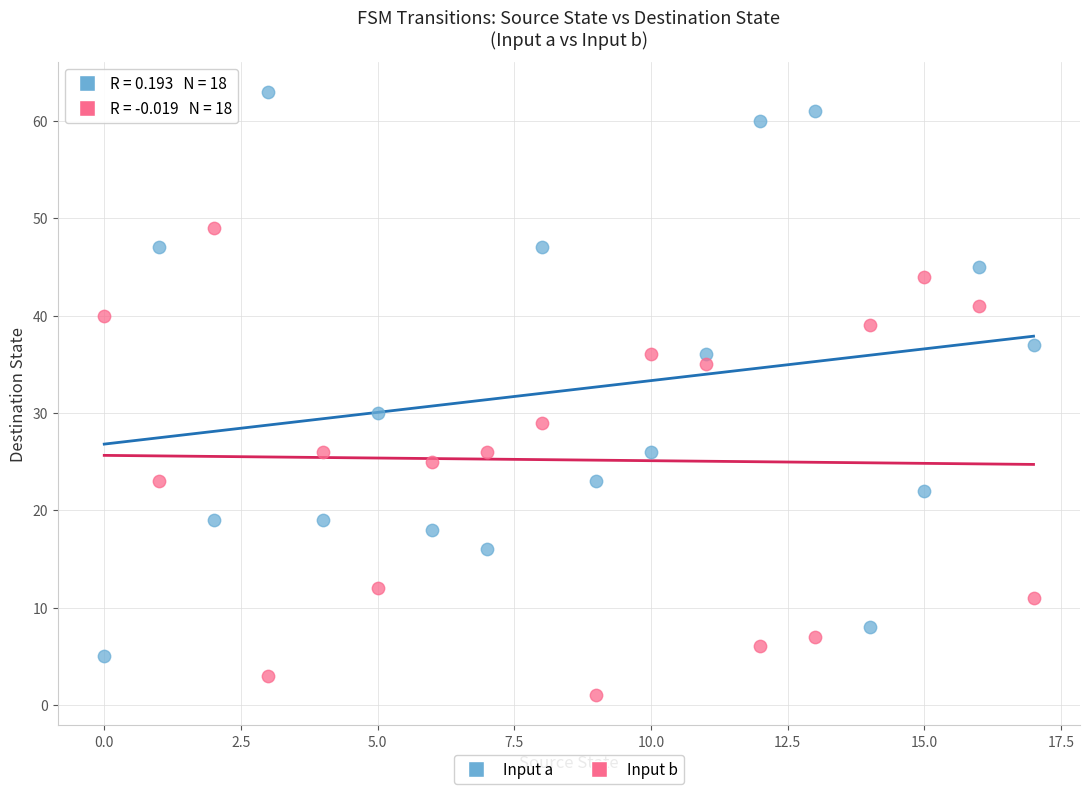

Which series has the widest spread of Y values?

Input a